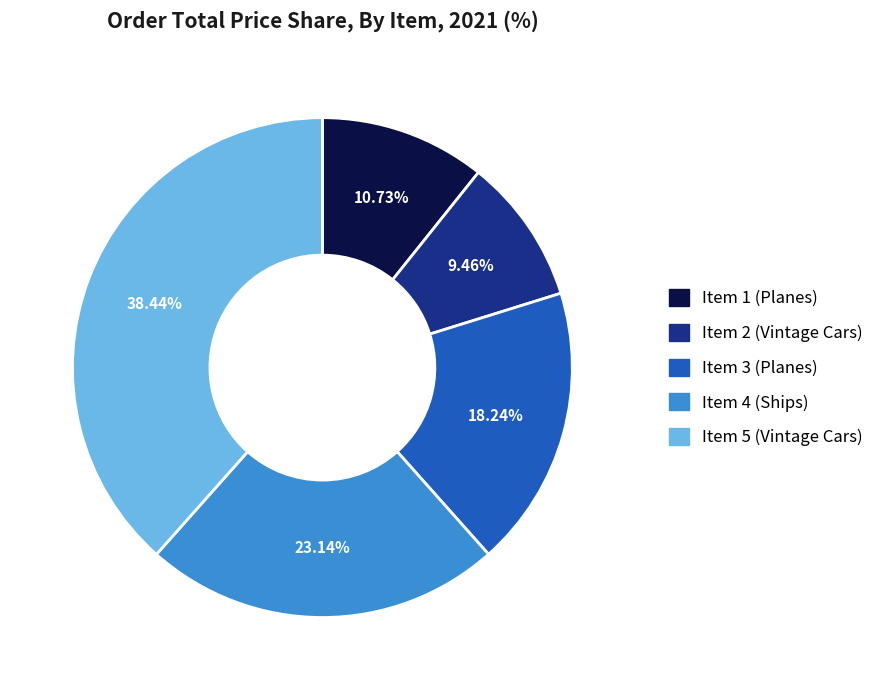

How many slices are in this pie chart?

5